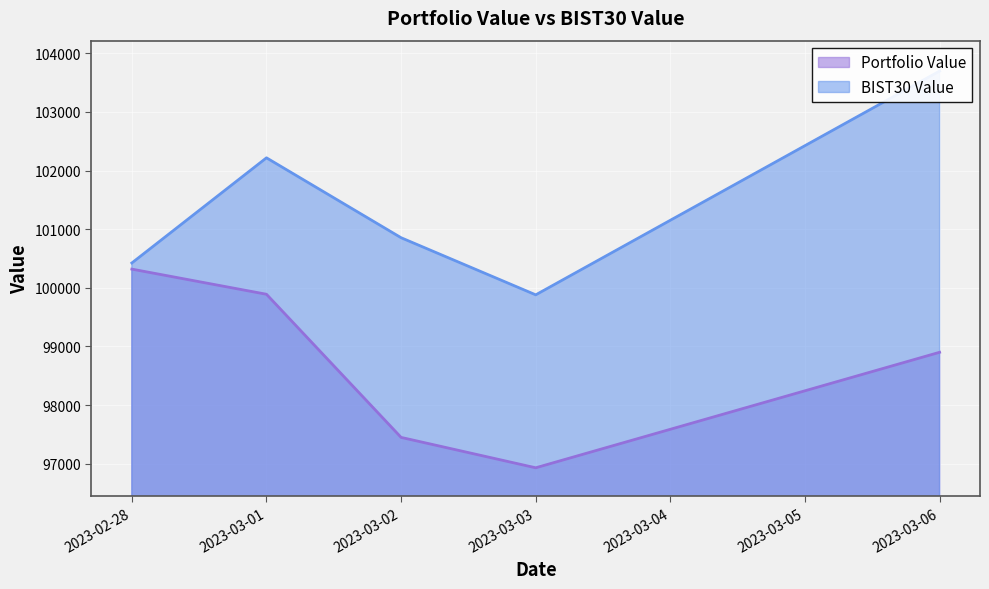

Which series has the largest range (max minus min)?

BIST30 Value